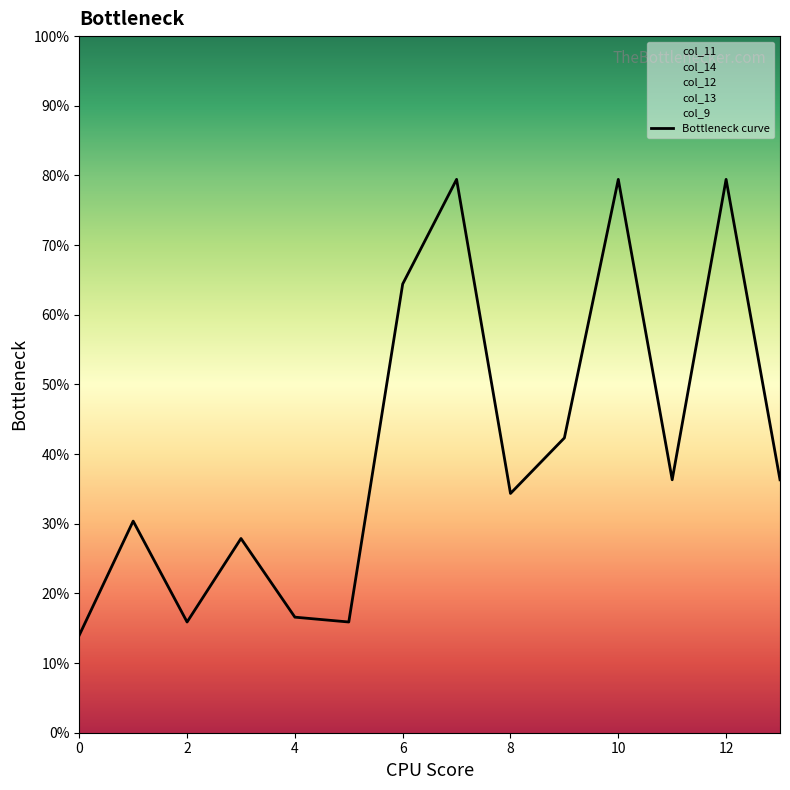

What is the label of the 1st point from the right?

13